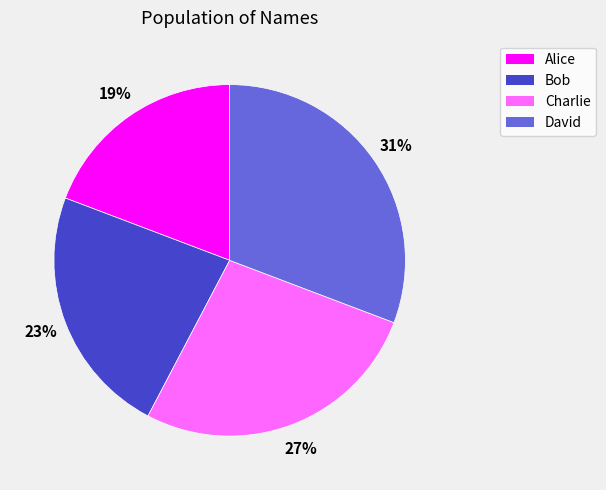

How many slices are in this pie chart?

4